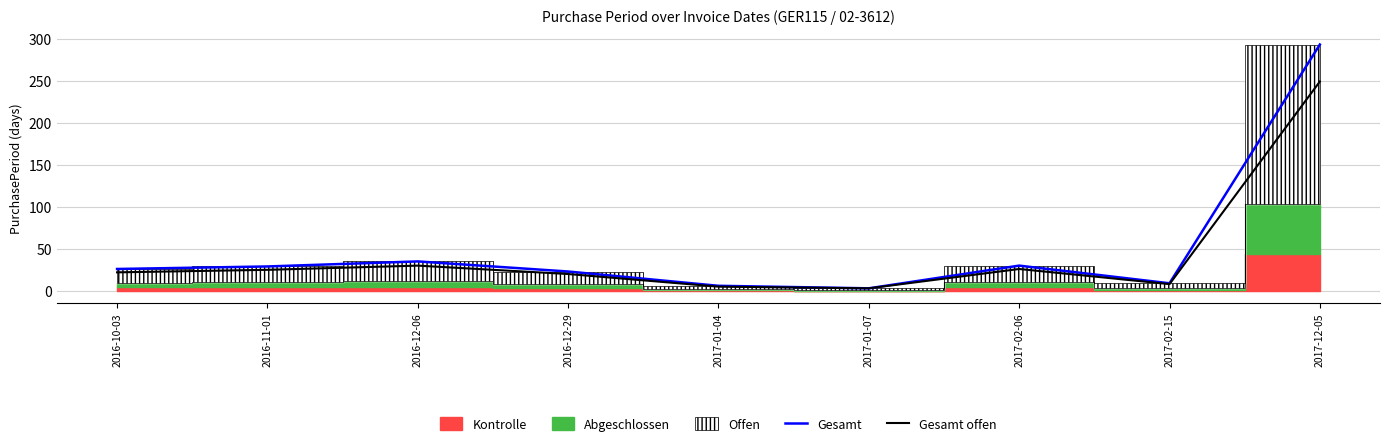

The Gesamt series shows 9 at 2017-02-15. True or false?

True